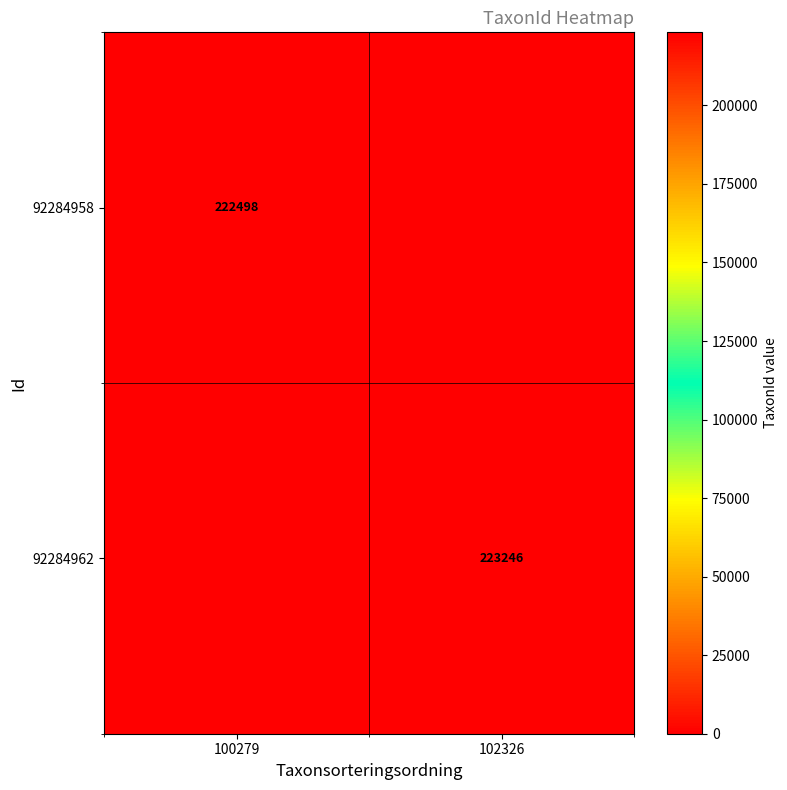

The value of 92284958 at 100279 is 396987. True or false?

False